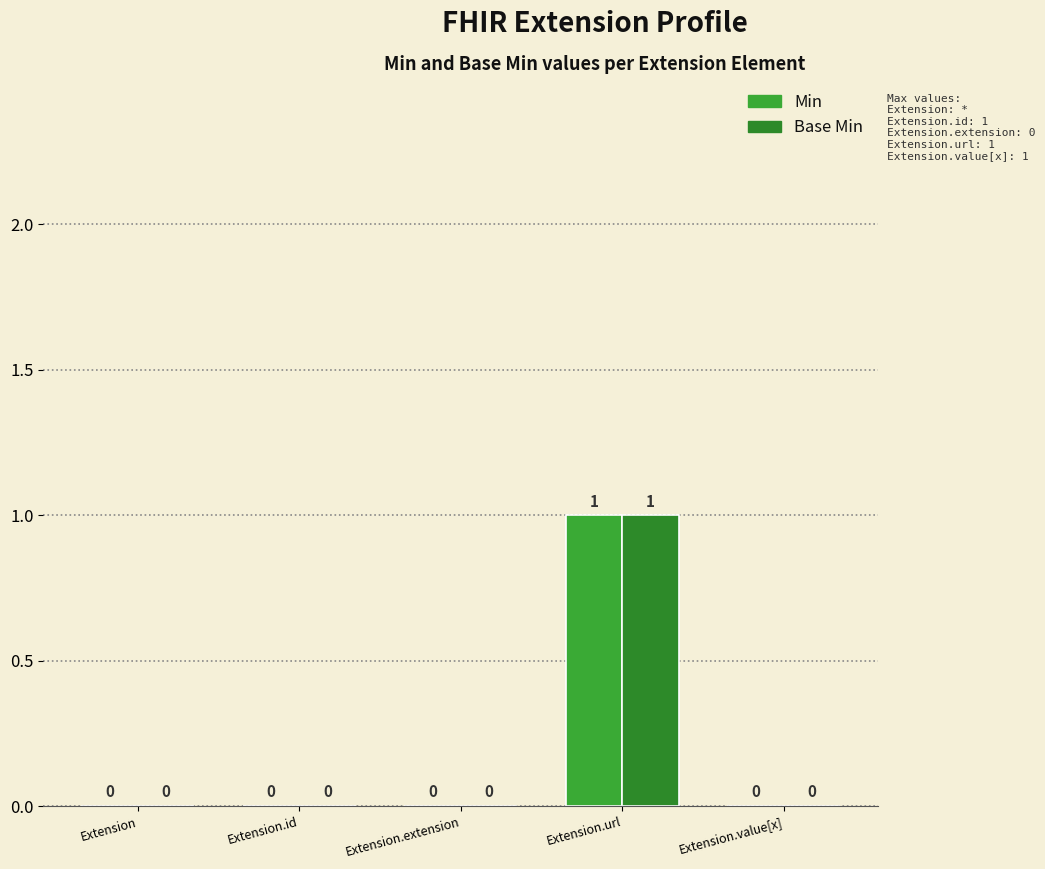

Rank the series at Extension.url from lowest to highest value.

Min, Base Min